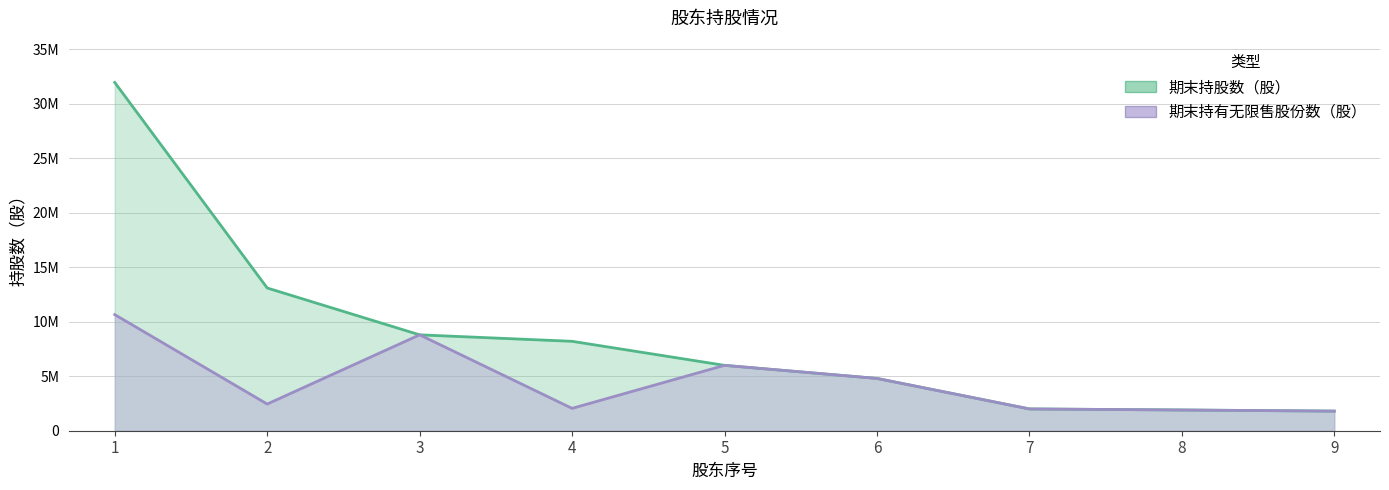

At how many categories does at least one series exceed 5541613?

5